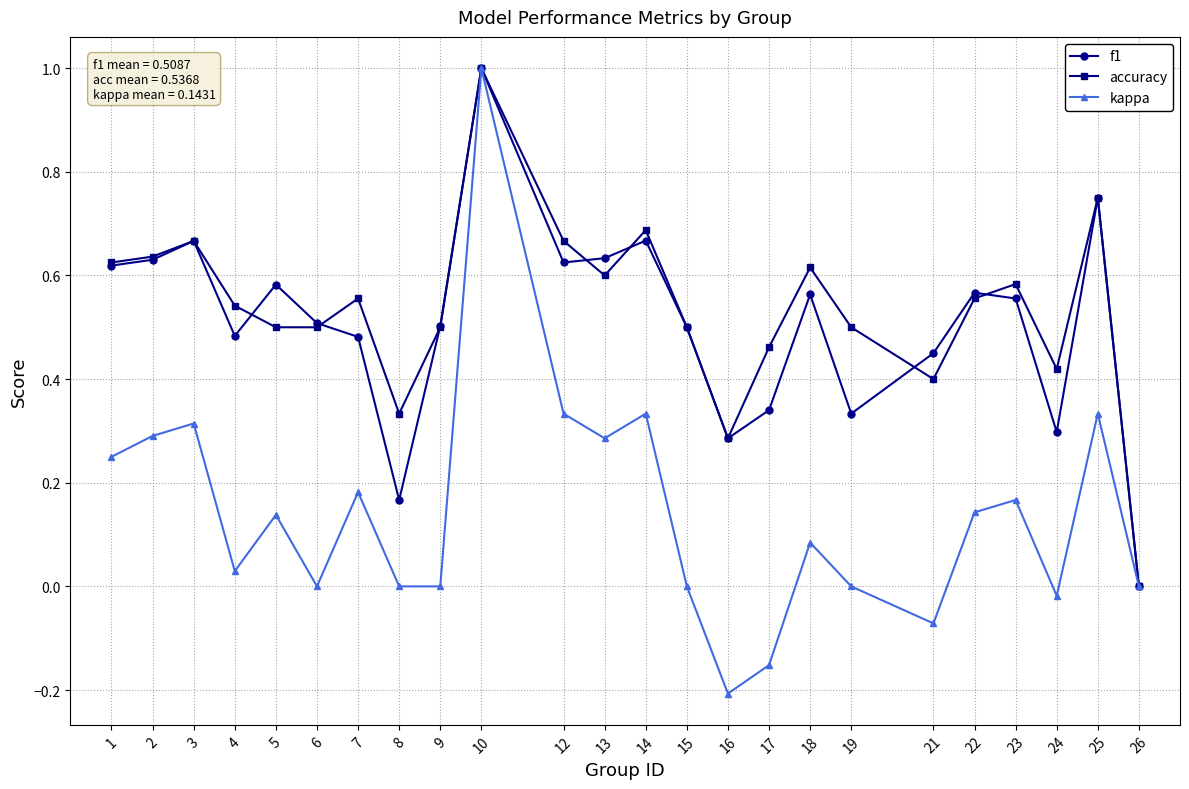

At which label is accuracy closest to 0?

26